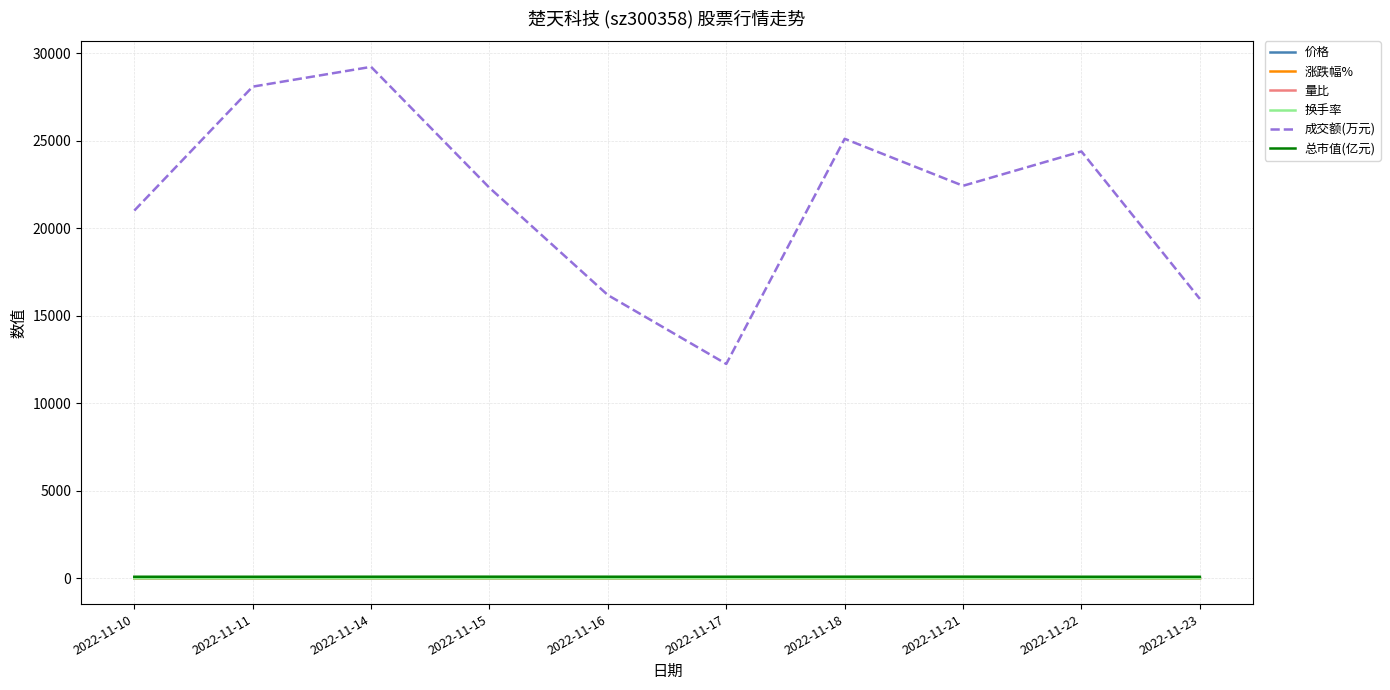

What is the sum of the 换手率 values at 2022-11-10 and 2022-11-15?

5.0